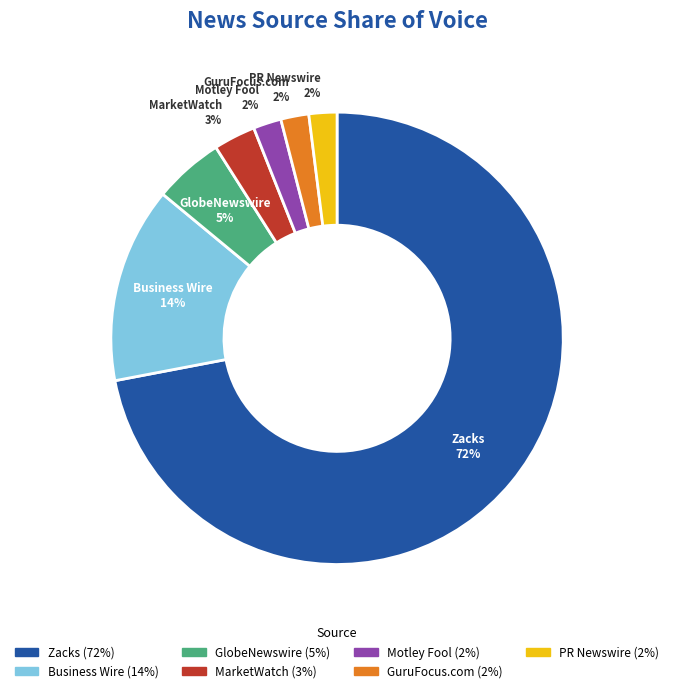

How many segments does this pie chart have?

7